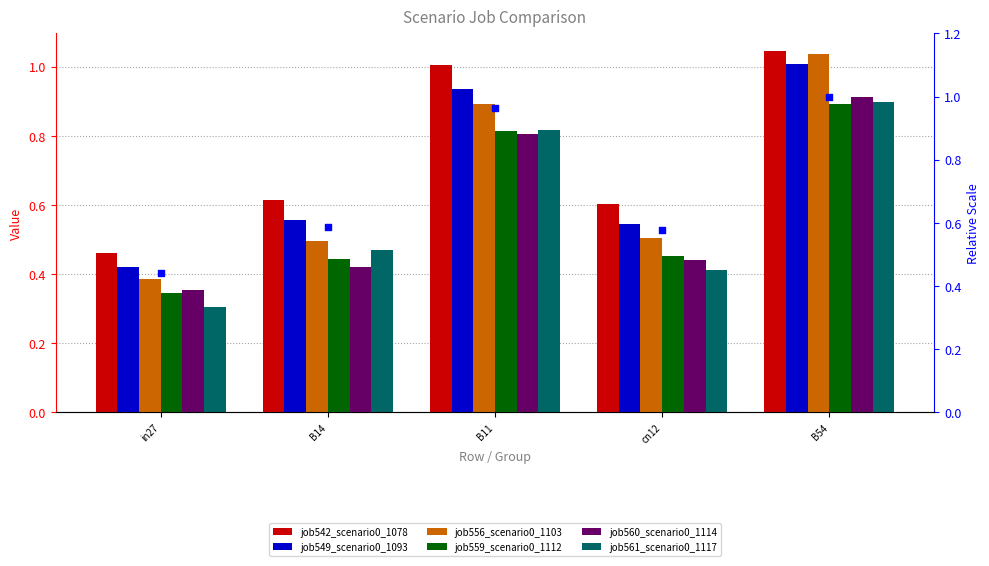

What are all the series names shown in the legend?

job542_scenario0_1078, job549_scenario0_1093, job556_scenario0_1103, job559_scenario0_1112, job560_scenario0_1114, job561_scenario0_1117